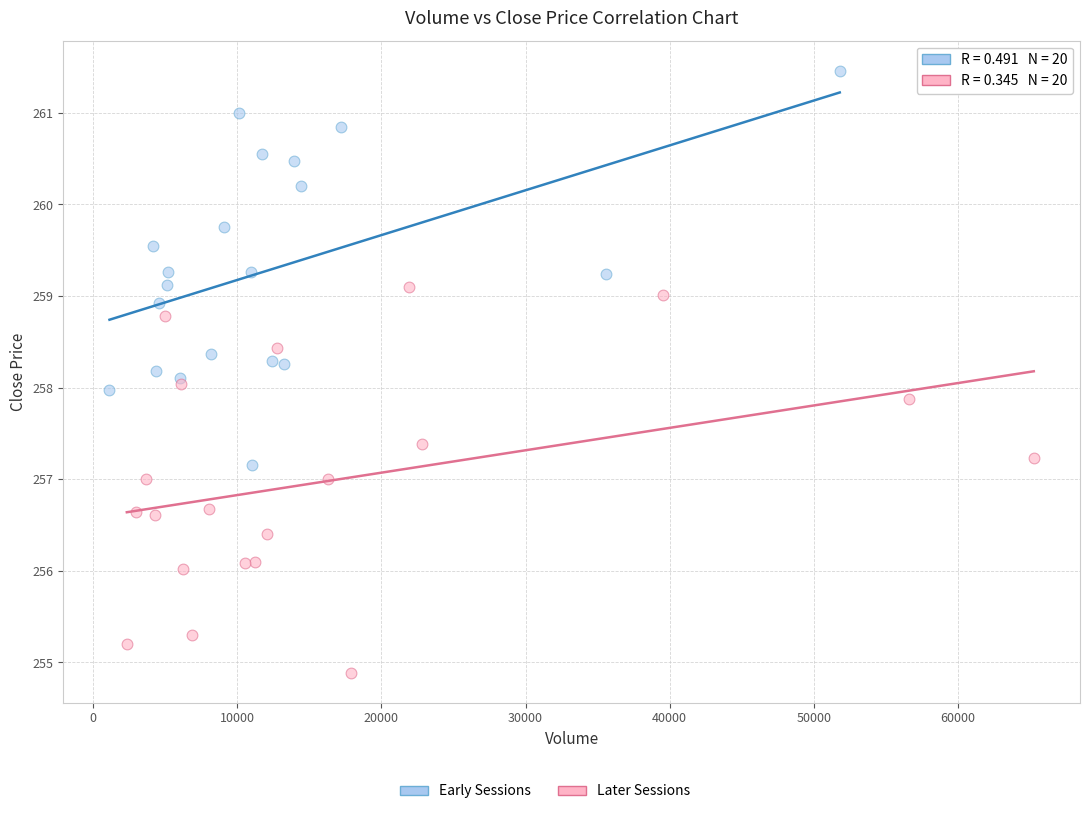

Which series contains the highest Y value?

Early Sessions